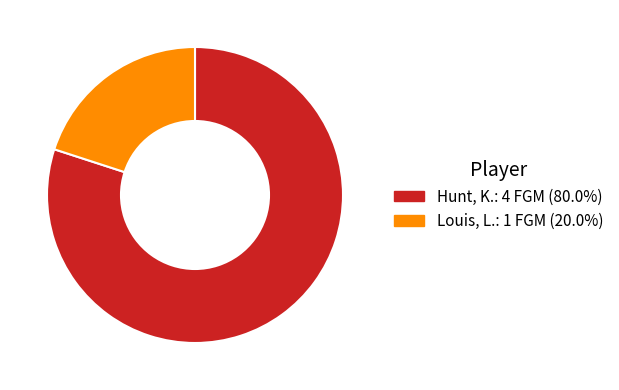

Combined, do Hunt, K. and Louis, L. account for over 50%?

Yes